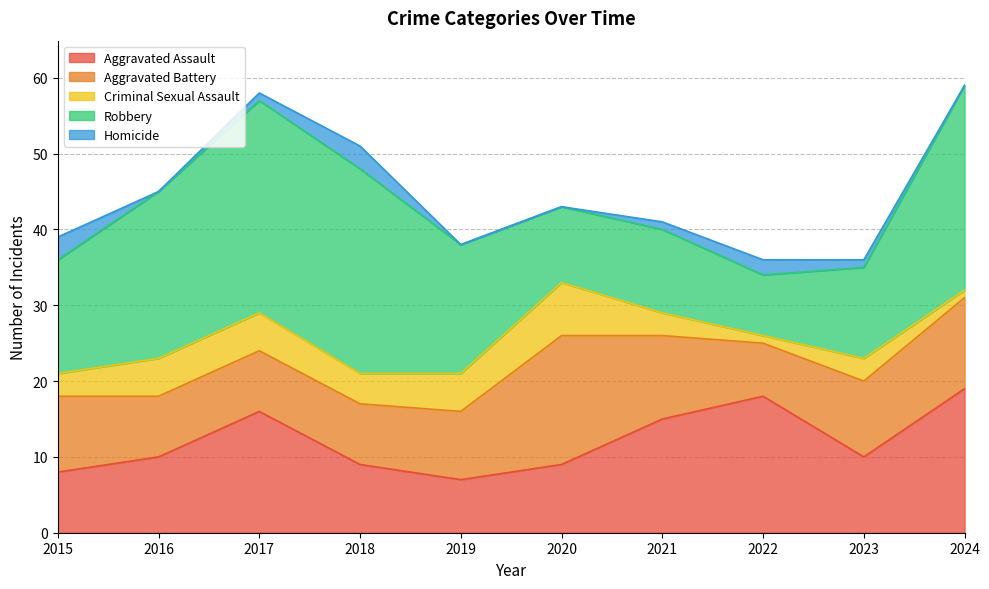

True or false: Homicide has a value of 0 at 2017.

False